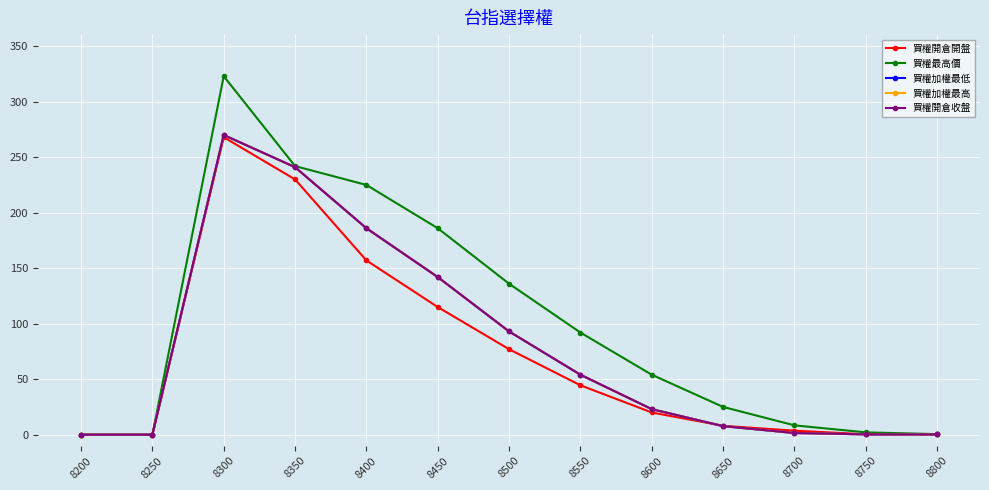

What is the value of the 買權最高價 point at the 3rd from the left?

323.0